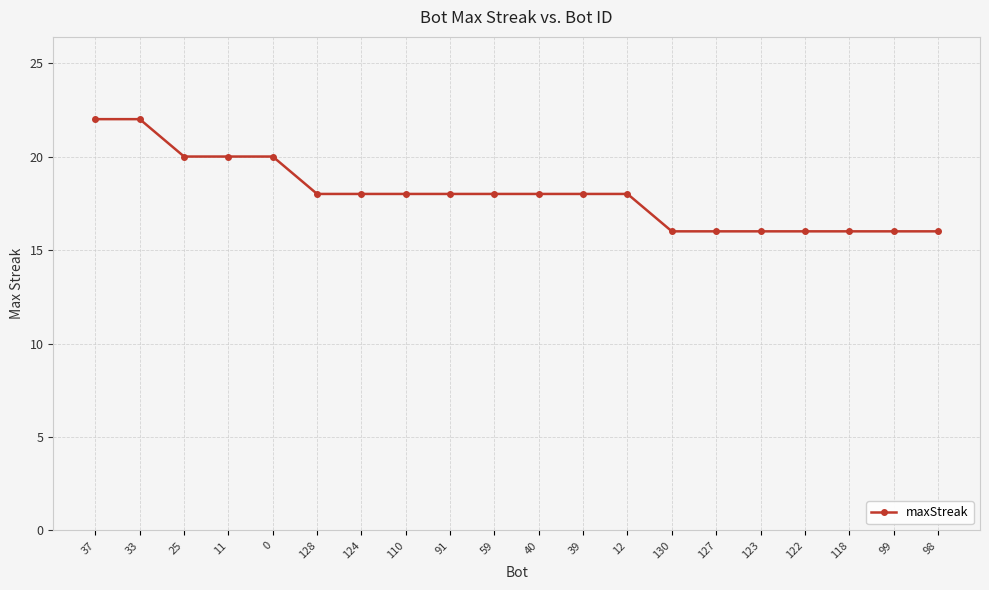

What is the label of the 1st point from the left?

37